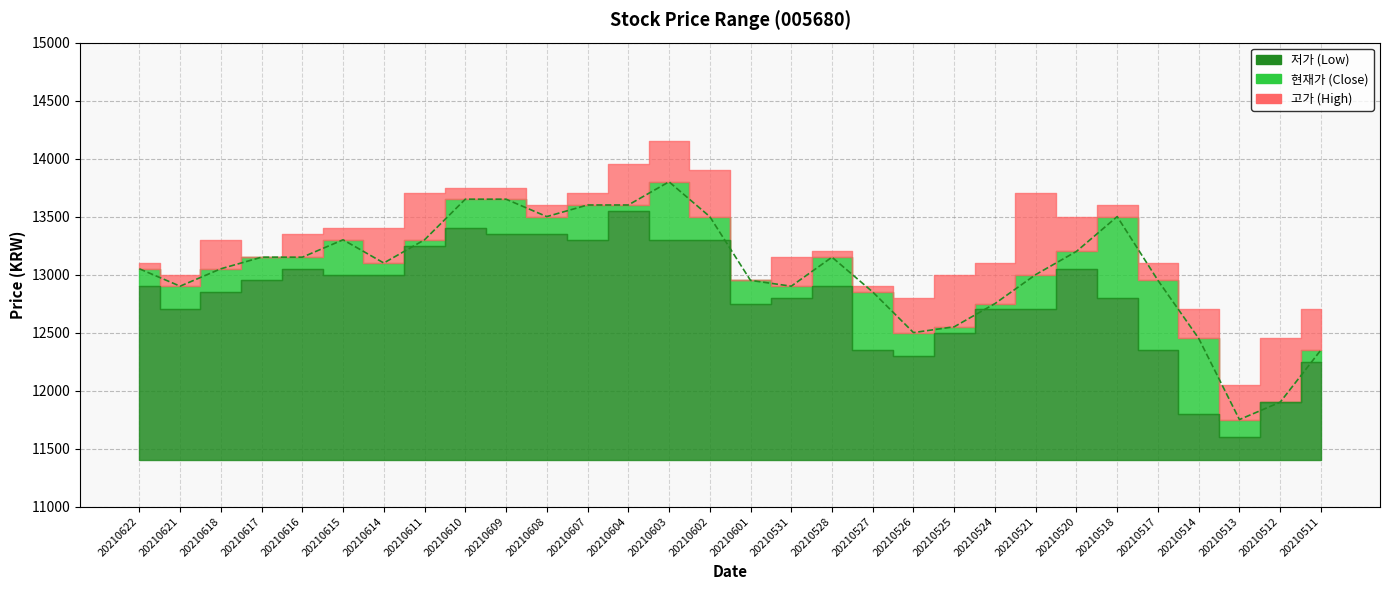

At which category does the chart reach its peak across all series?

20210603